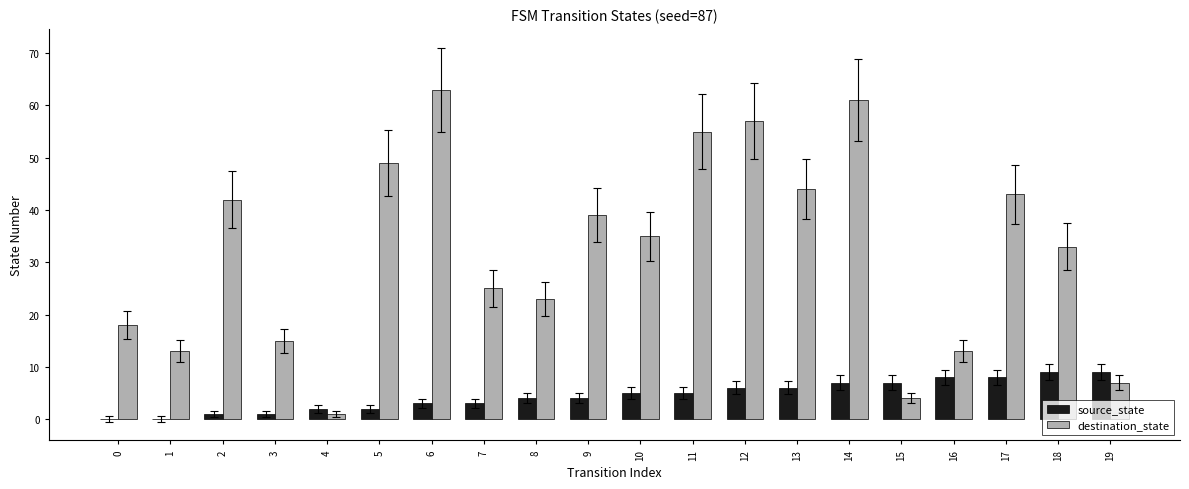

Is it true that destination_state equals 49 at 5?

True